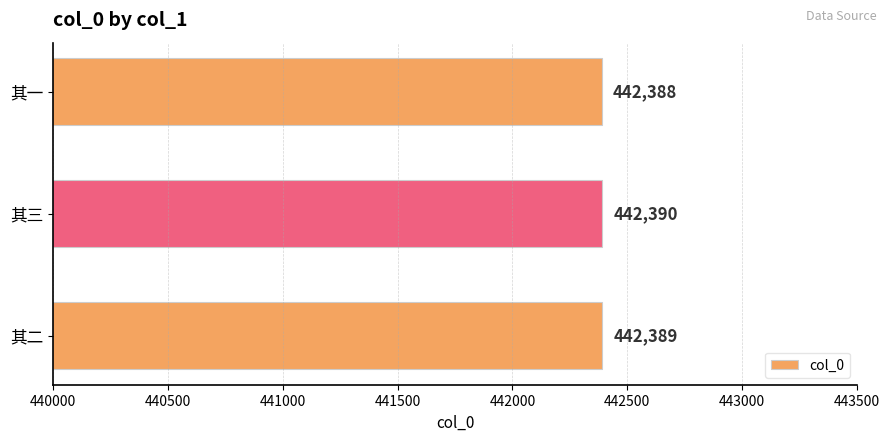

Reading top to bottom, what are all the values shown in this chart?

442388	442390	442389